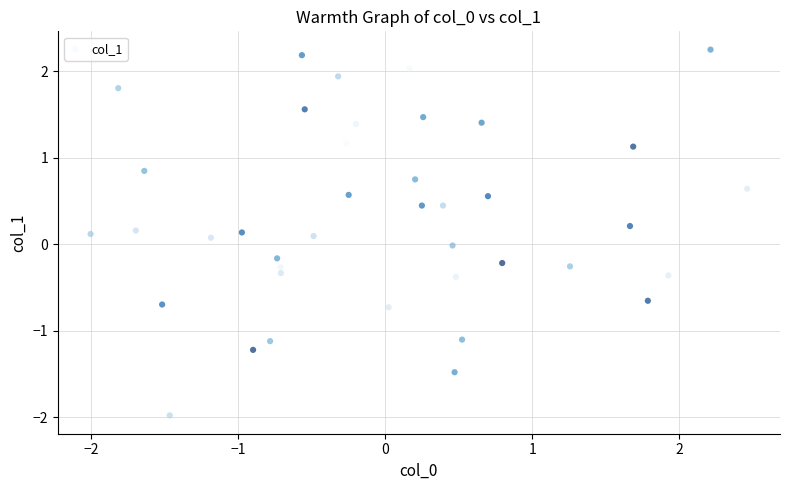

What is the range of X values (max minus min)?

4.5